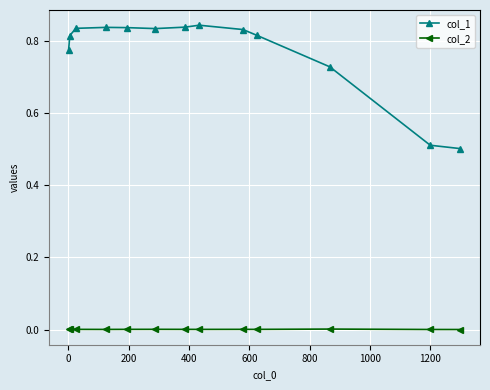

Which series has the widest spread of values?

col_1